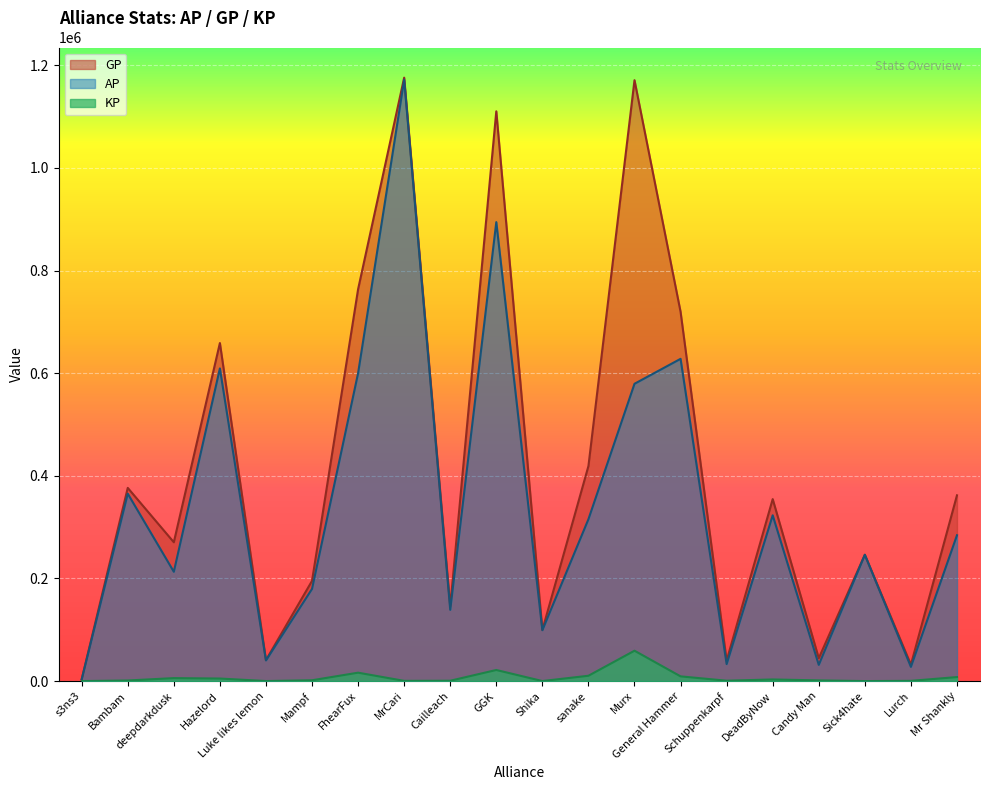

At which label does KP first exceed 1567?

deepdarkdusk